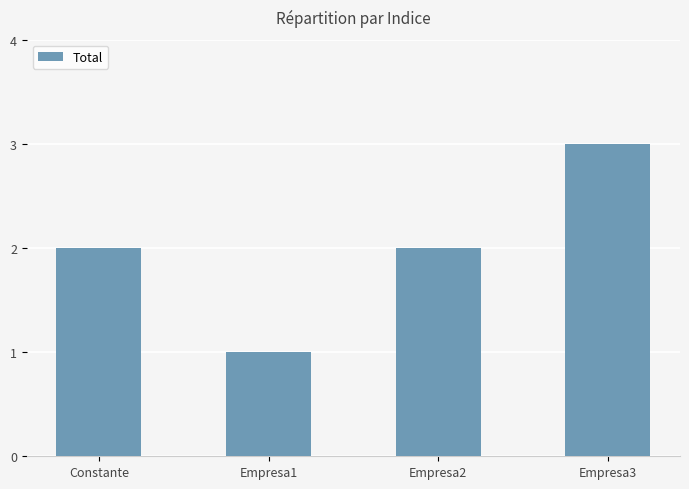

What is the ratio of the value at Constante to the value at Empresa3?

0.7